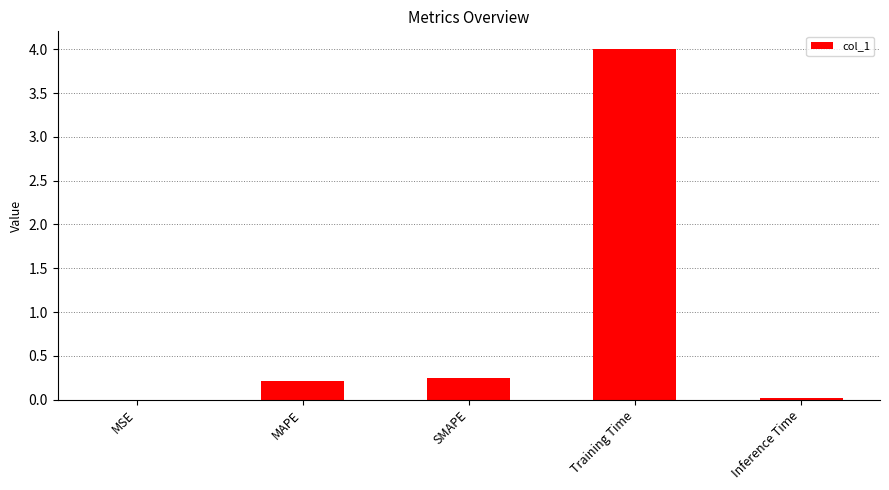

What is the sum of the values at SMAPE and Inference Time?

0.3